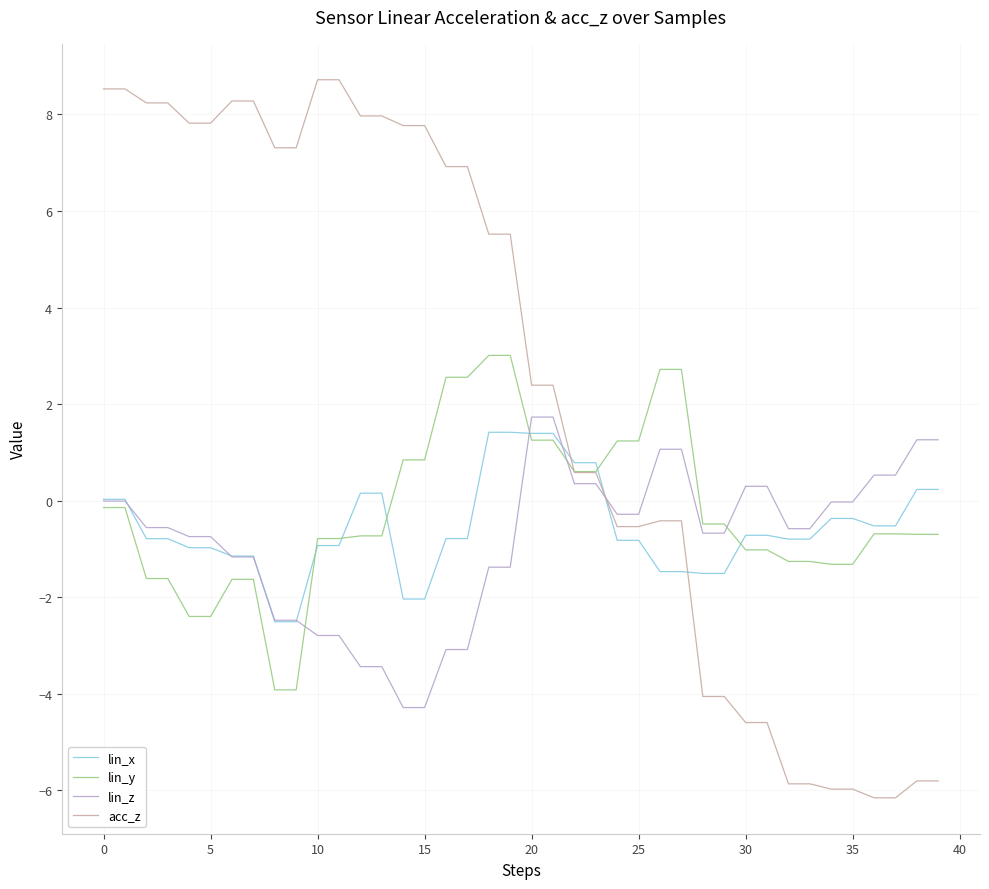

Which series has the widest spread of values?

acc_z